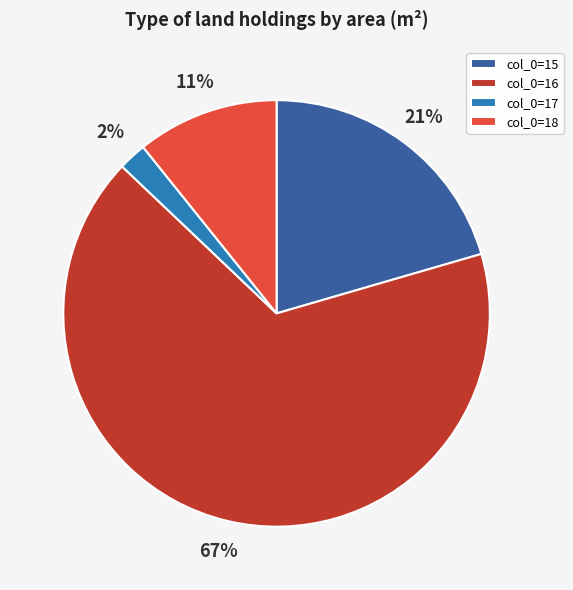

Which slice is the smallest?

col_0=17